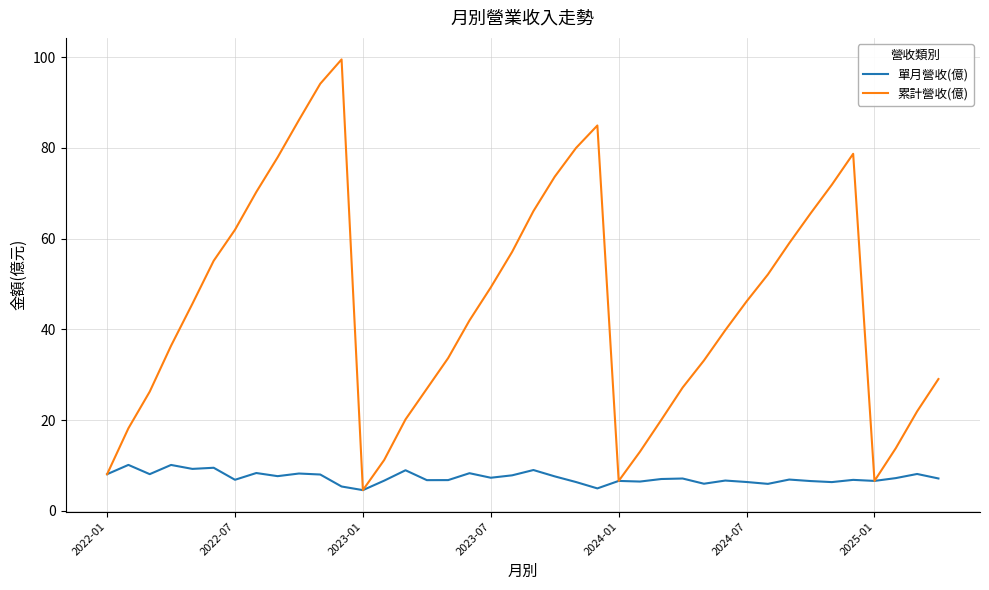

Which series has the widest spread of values?

累計營收(億)